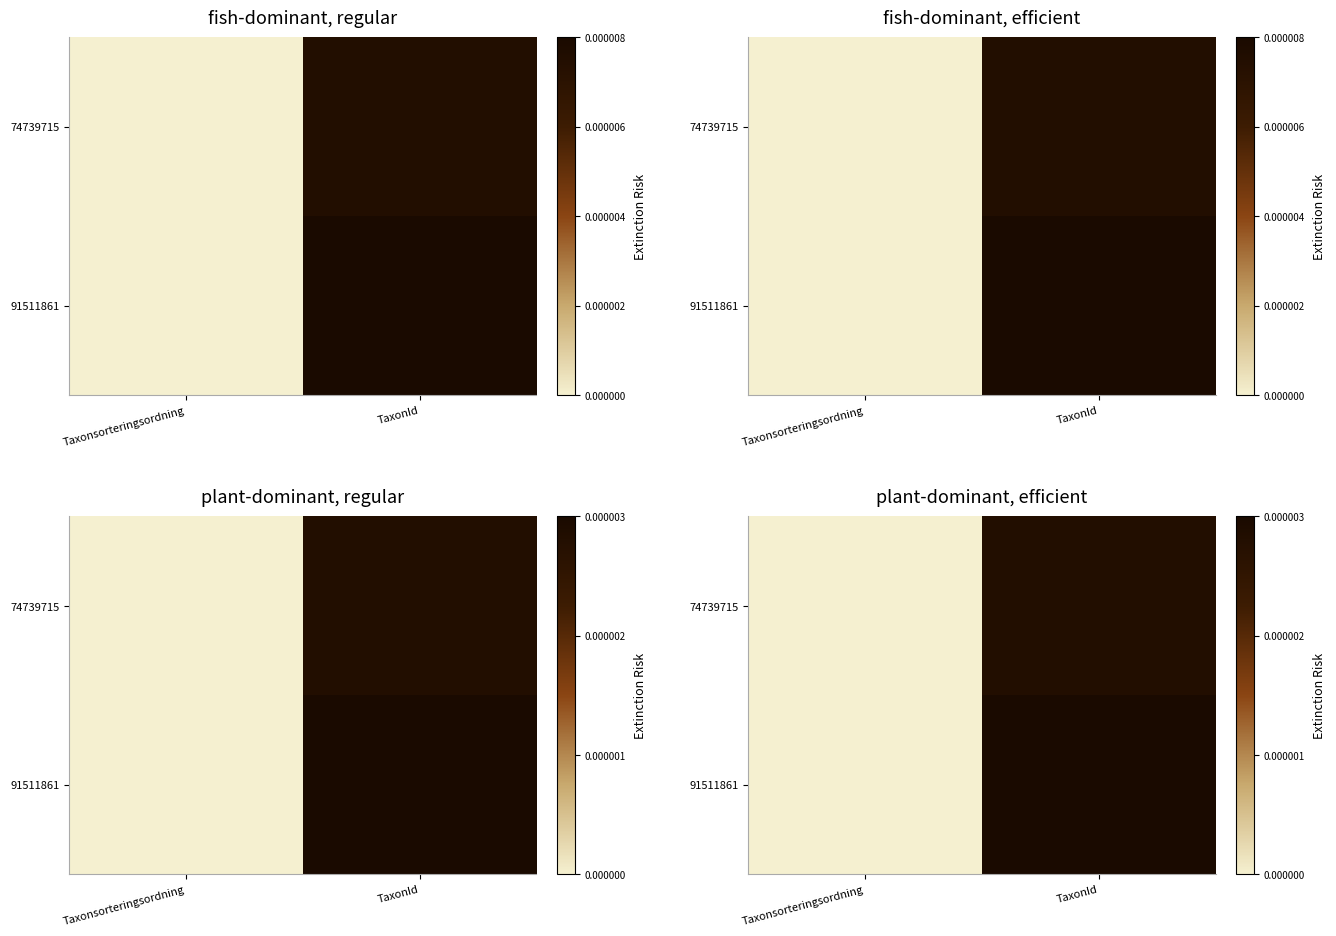

How many data points does each series have?

2